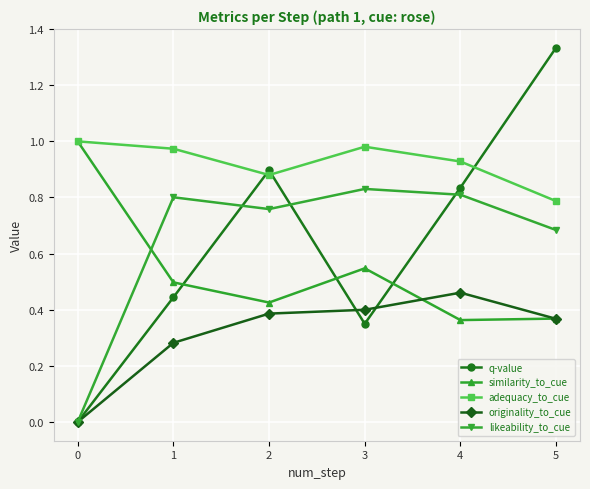

What is the sum of all adequacy_to_cue values?

5.6